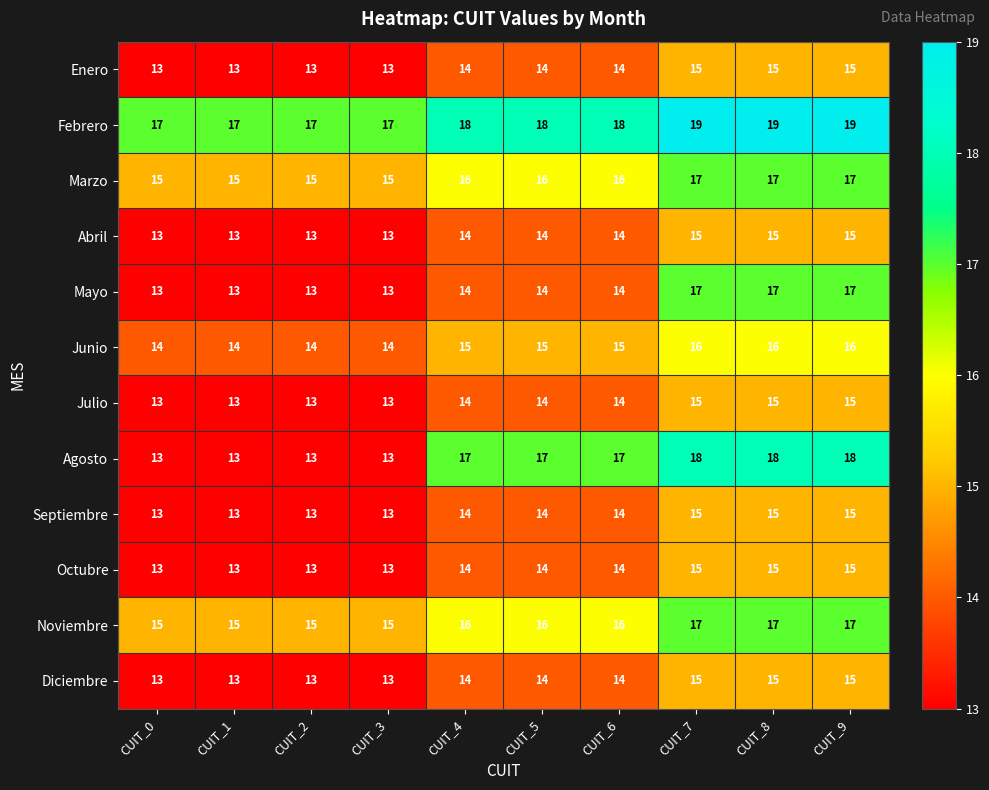

The Junio series shows 16 at CUIT_9. True or false?

True